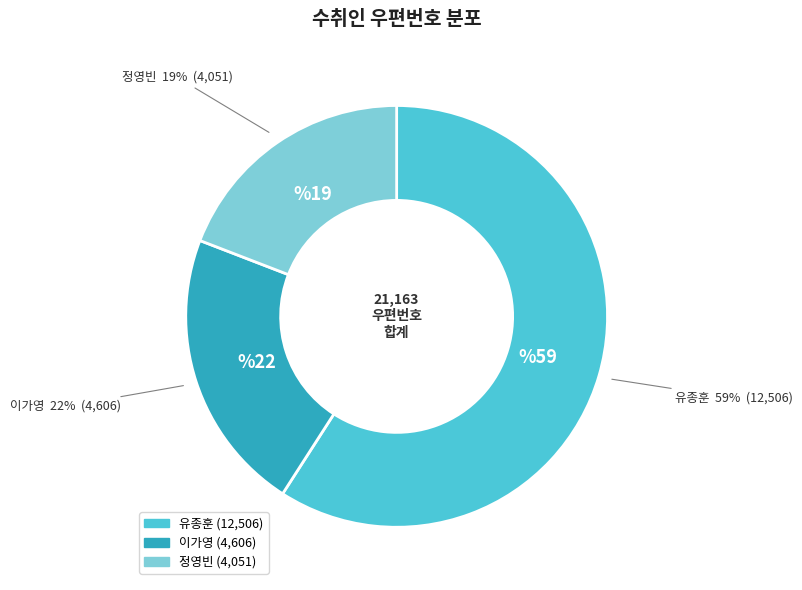

Approximately how many times larger is the value at 이가영 compared to 유종훈?

0.4